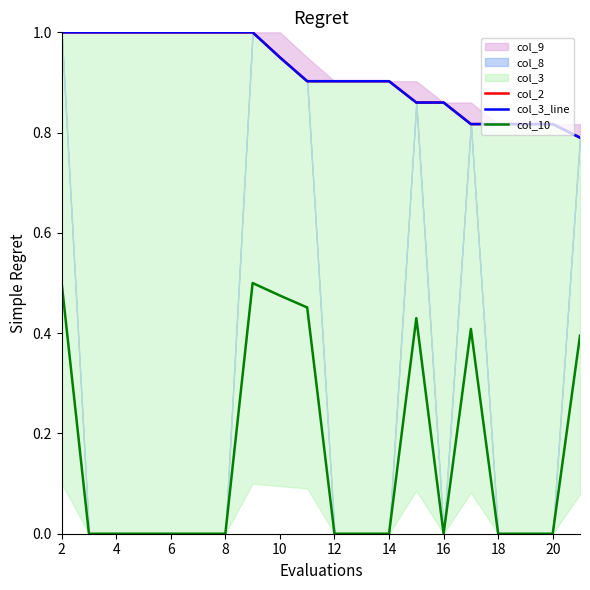

The col_10 series shows 0.2 at 8. True or false?

False